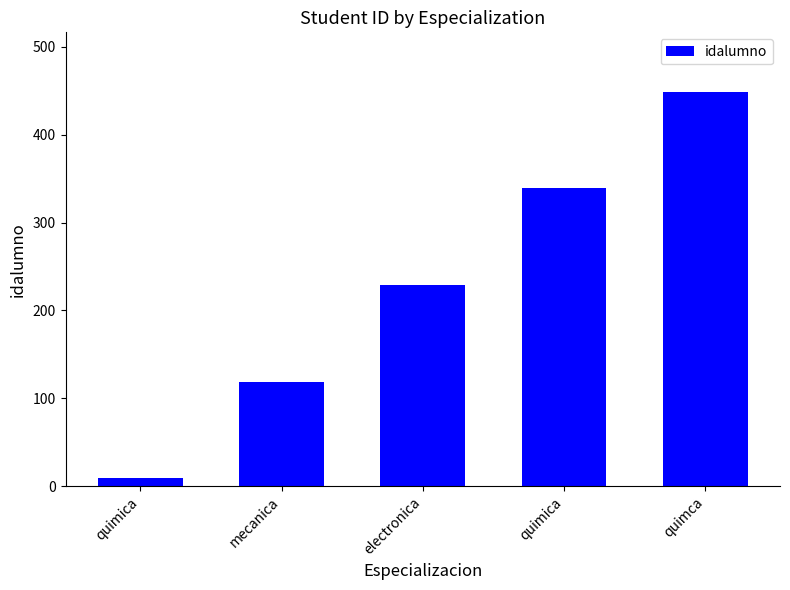

How many values are below 229?

2